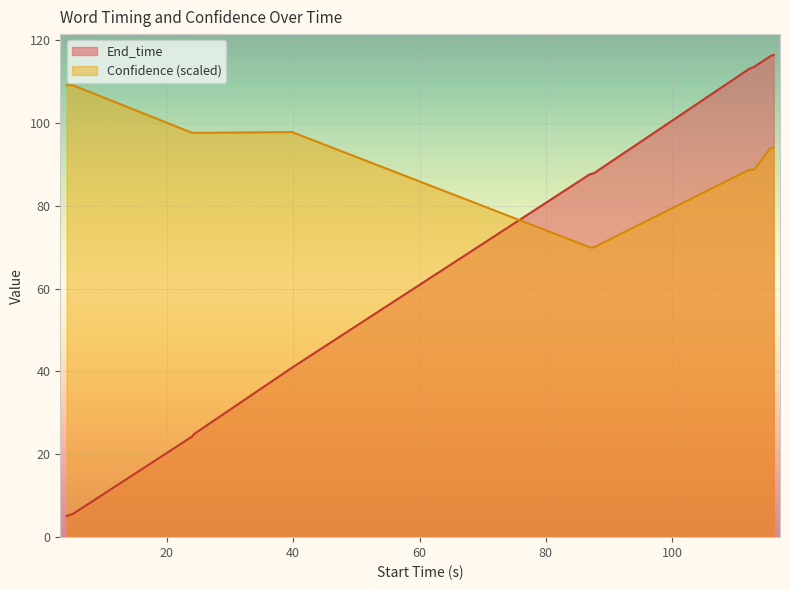

Which series has the largest range (max minus min)?

End_time